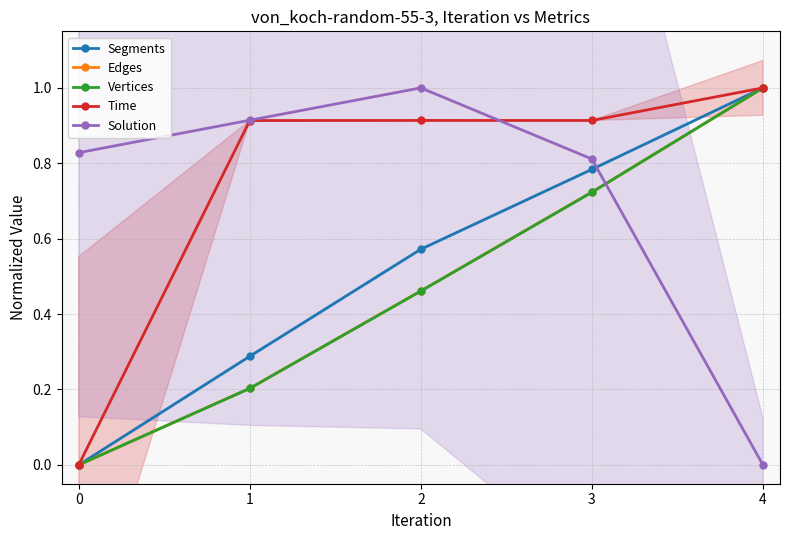

Is the value of Solution at 1 greater than the value of Vertices at 2?

Yes